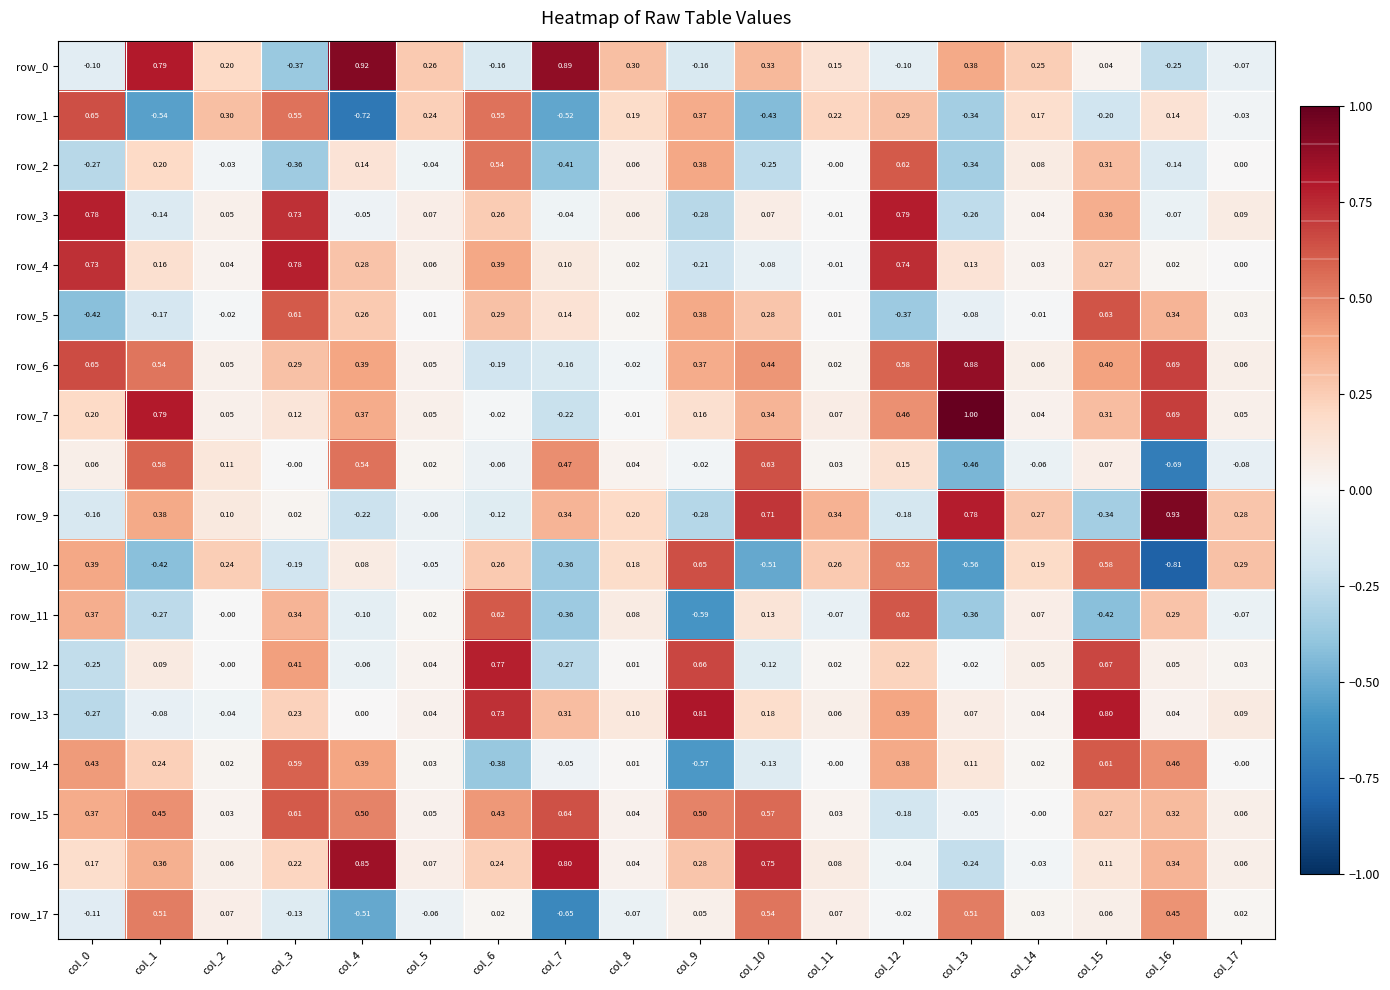

Is the value of row_7 at col_12 greater than the value of row_14 at col_0?

Yes